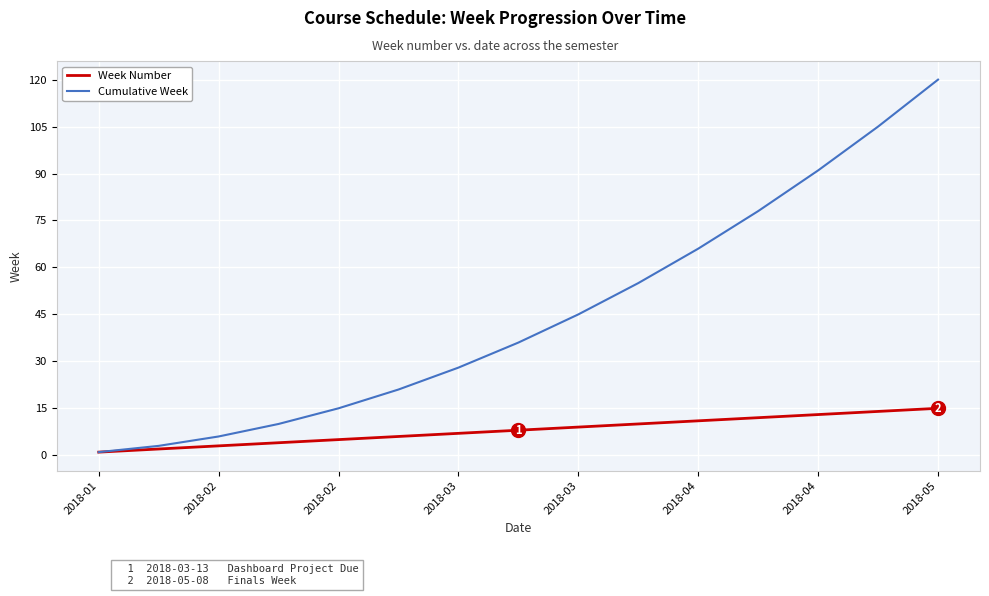

Which series has the largest range (max minus min)?

Cumulative Week